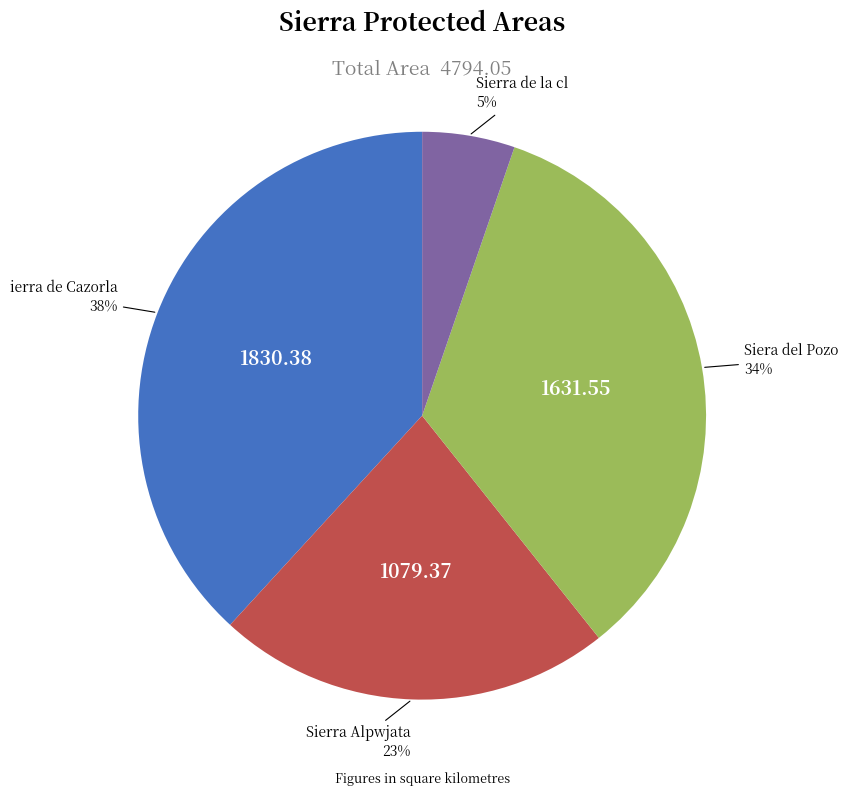

How many slices are in this pie chart?

4